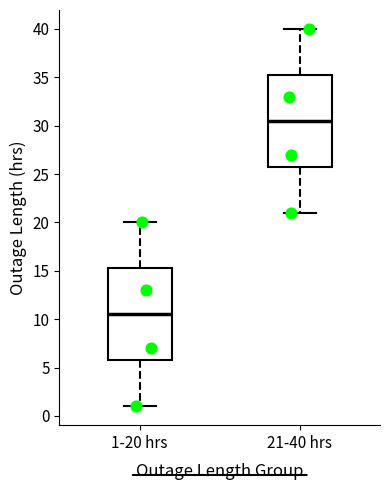

Reading left to right, read every box against the y-axis: the position of its median line, the range the box covers, and the ends of its whiskers. The values are not printed on the chart, so give them approximately, as read against the axis.

1-20 hrs: median 10.5, box 6.0 to 15.5, whiskers 1.0 to 20.0
21-40 hrs: median 30.5, box 26.0 to 35.5, whiskers 21.0 to 40.0